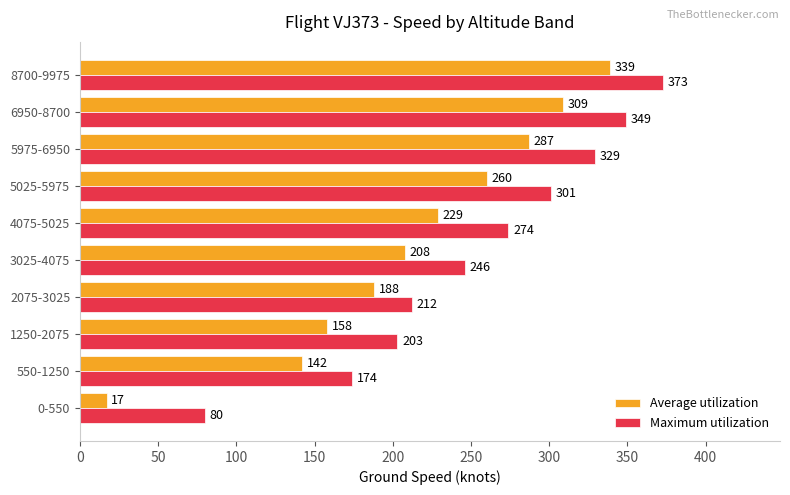

Rank the series by their average value, from lowest to highest.

Average utilization, Maximum utilization